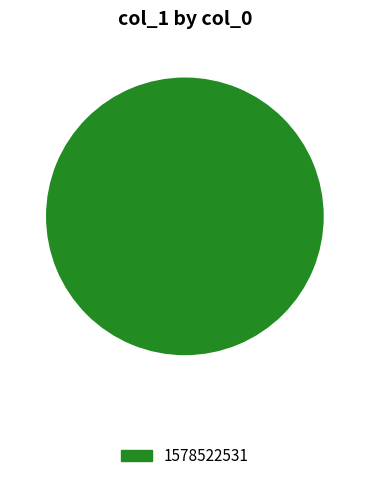

Does 1578522531 represent more than half of the total?

Yes